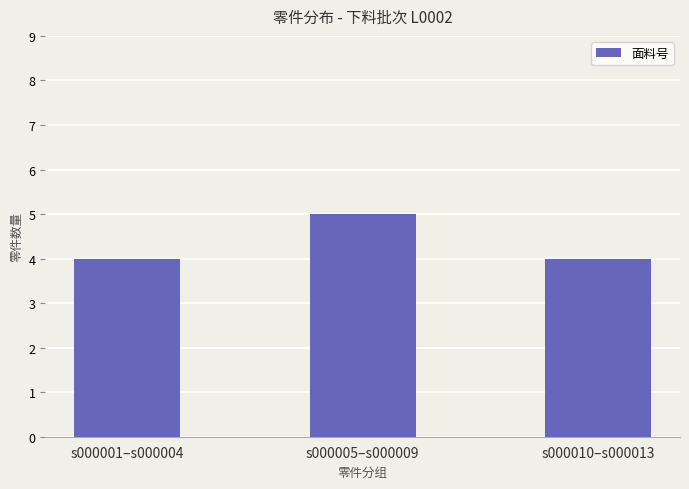

Which label corresponds to the largest value in the chart?

s000005–s000009